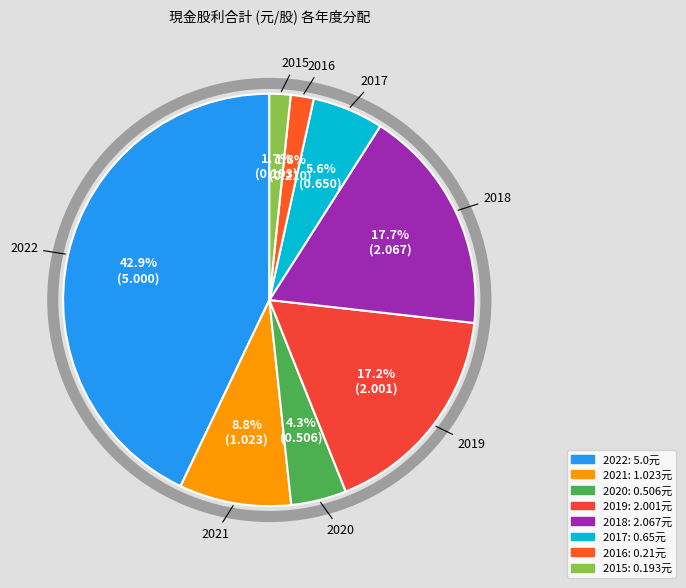

To the nearest percent, what is the combined percentage of 2022 and 2020?

47%